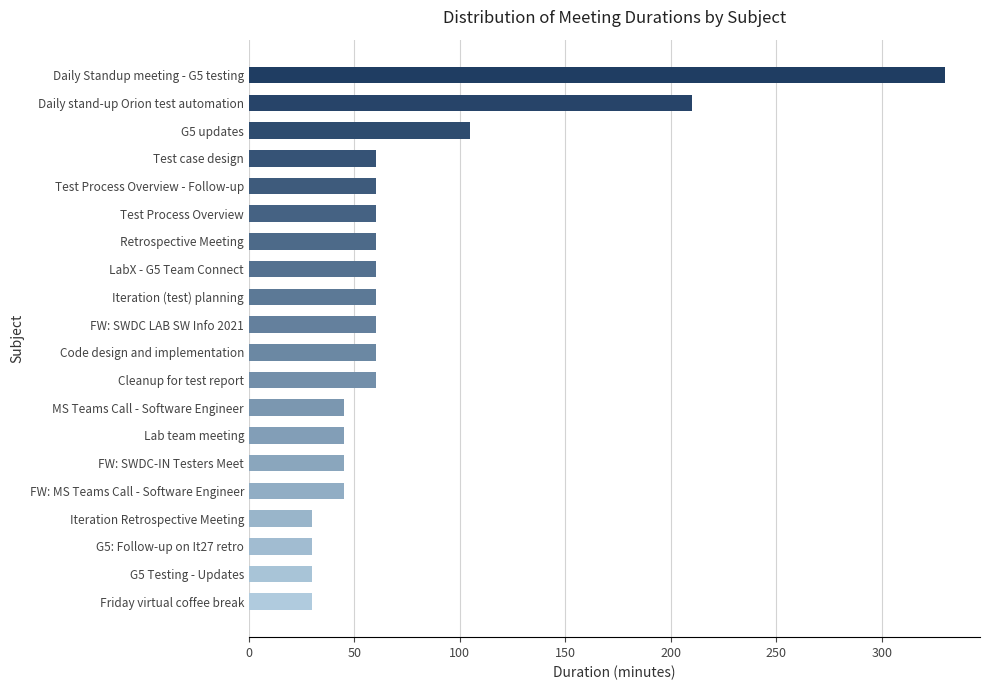

What is the difference between the maximum and minimum values?

300